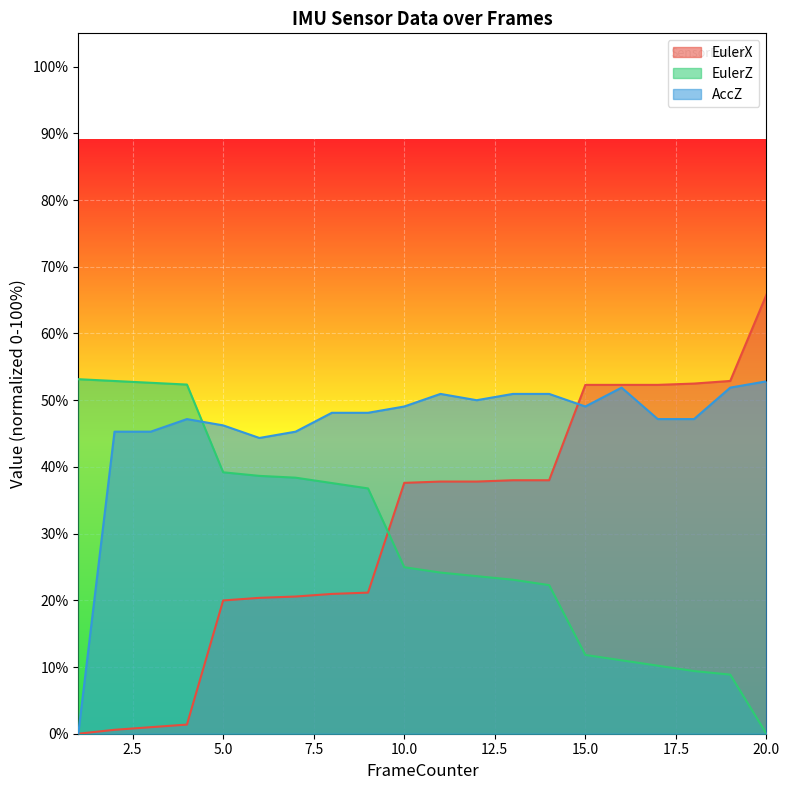

At which category is the sum across all series the highest?

20.0